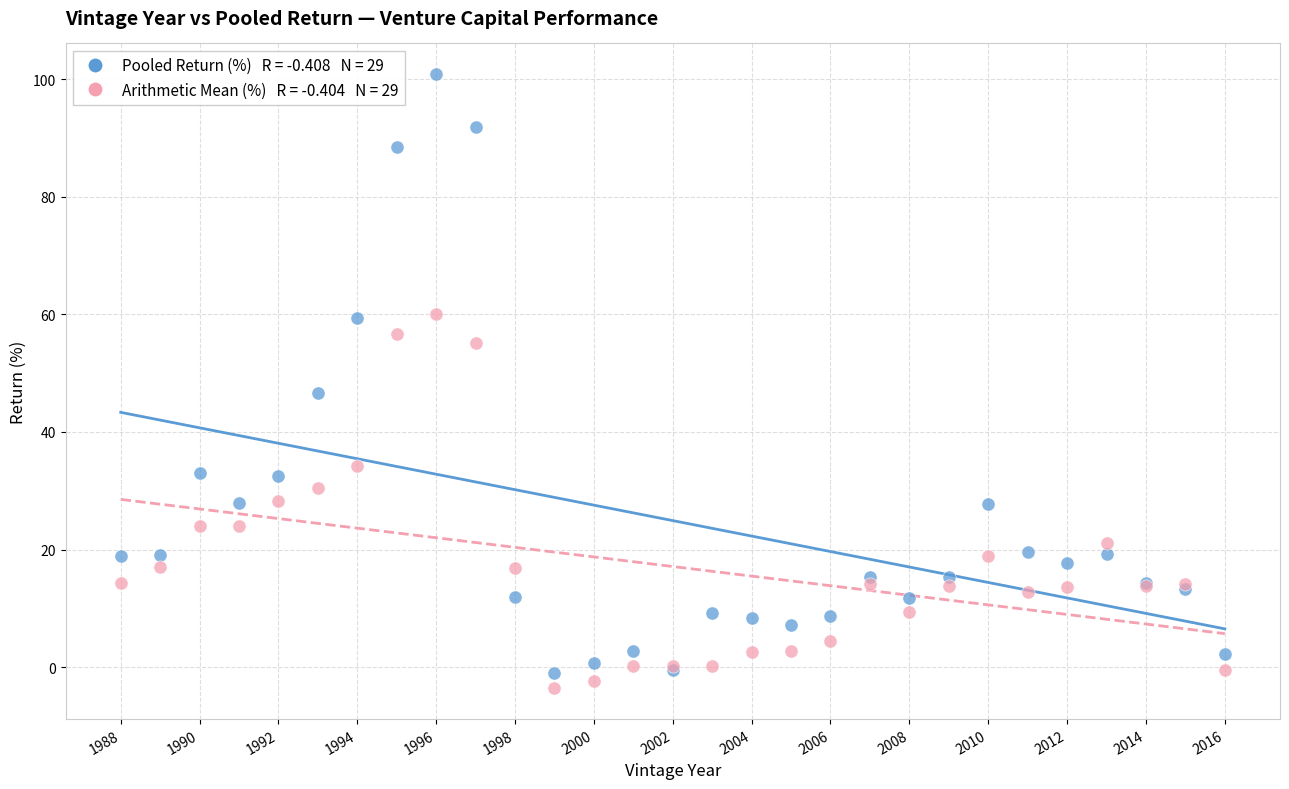

Across all series, what Y value is closest to 48?

46.7